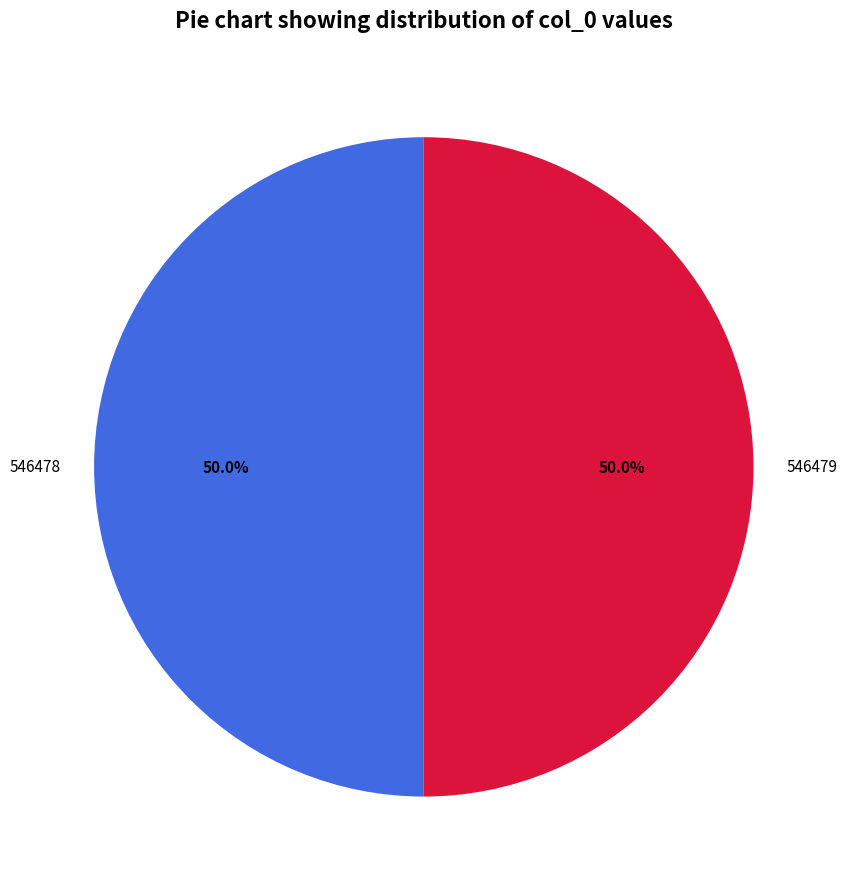

Approximately how many times larger is the value at 546479 compared to 546478?

1.0